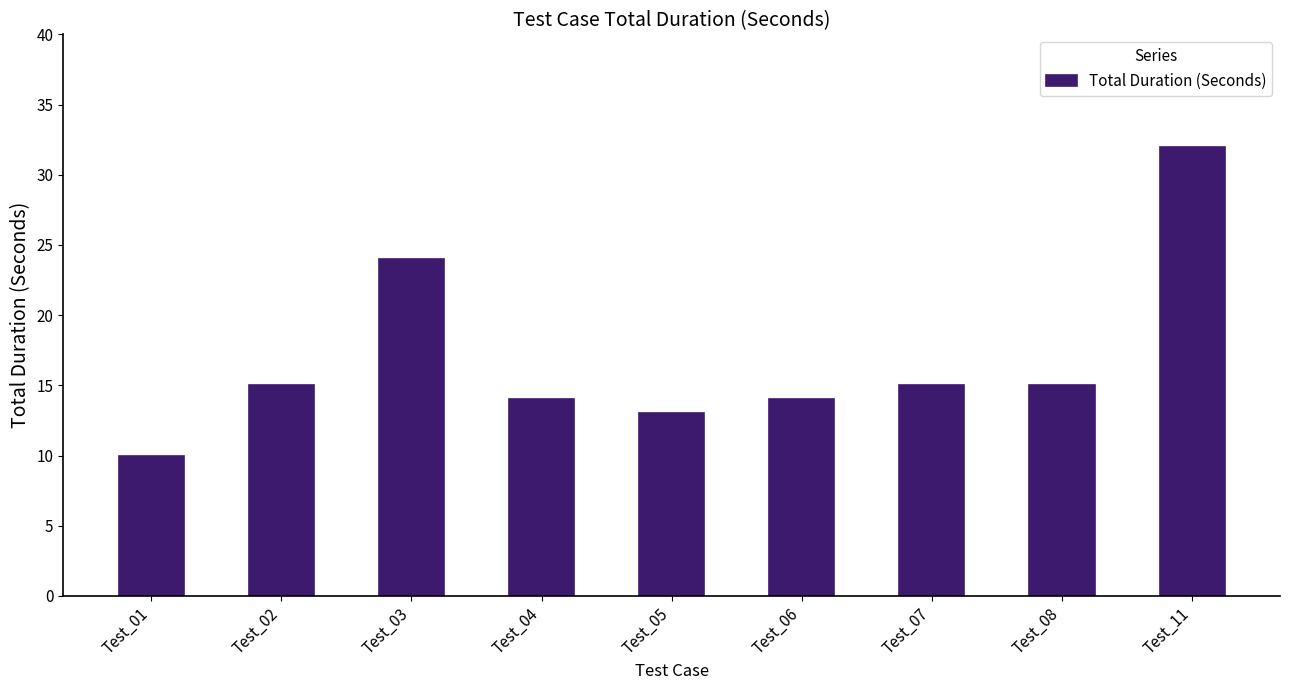

What is the difference between the maximum and minimum values?

22